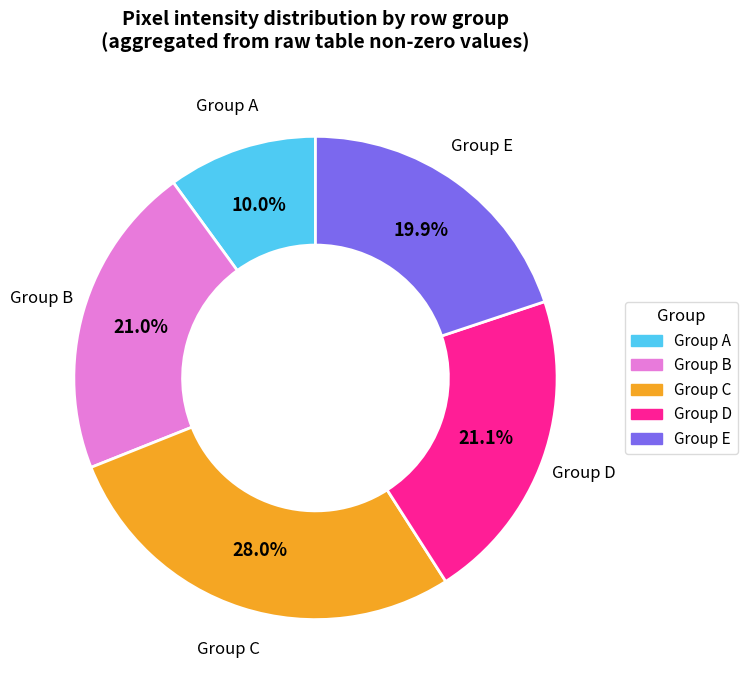

Is there any slice that represents more than half of the pie?

No